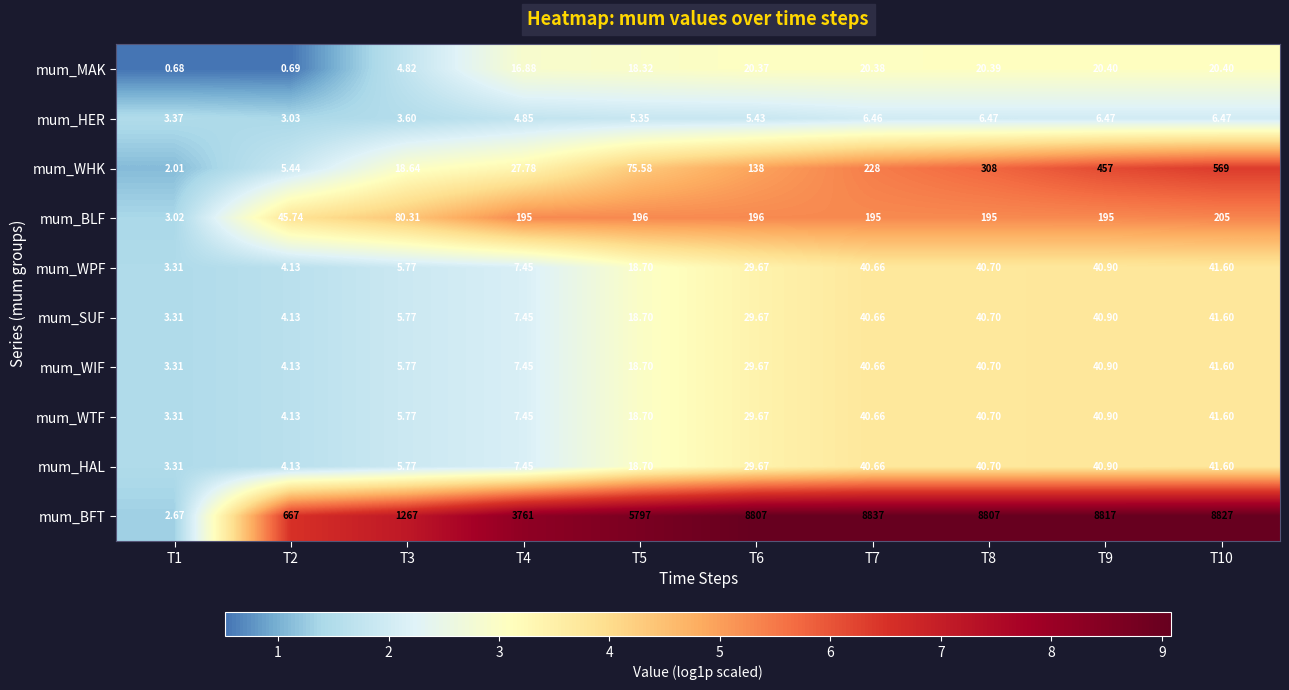

Is the value of mum_WIF at T8 greater than the value of mum_BLF at T3?

No